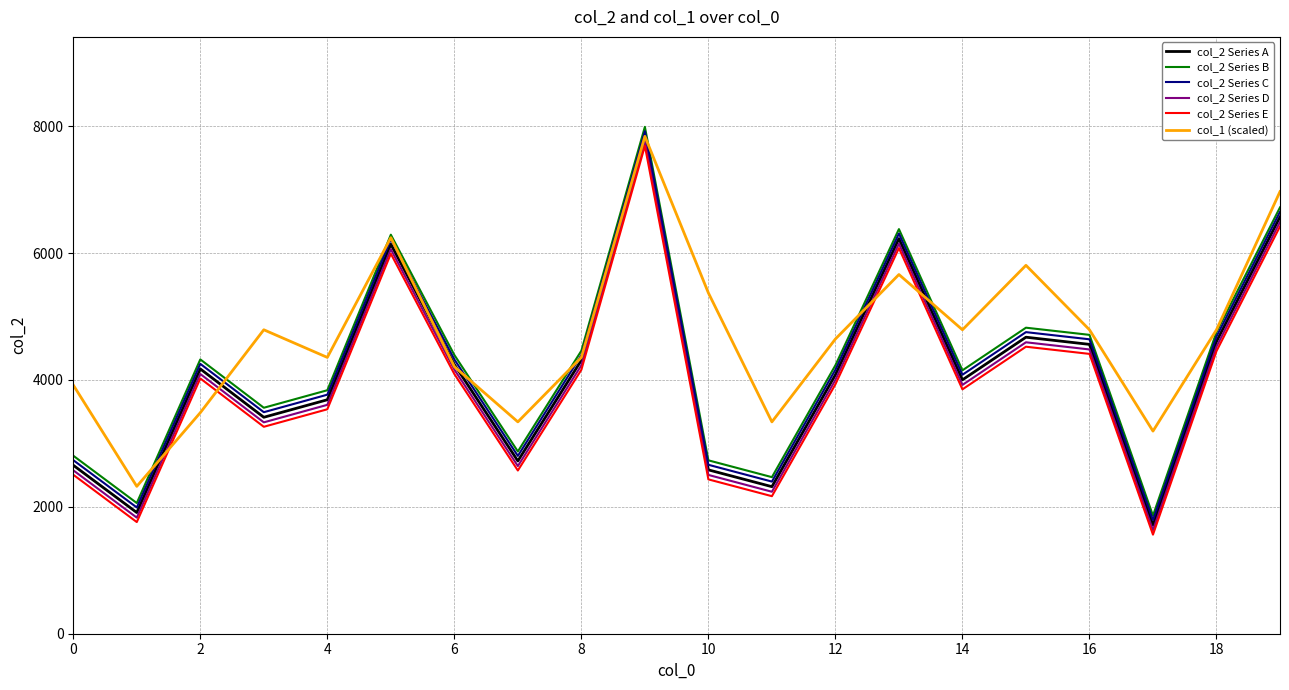

What is the greatest value displayed?

7990.0